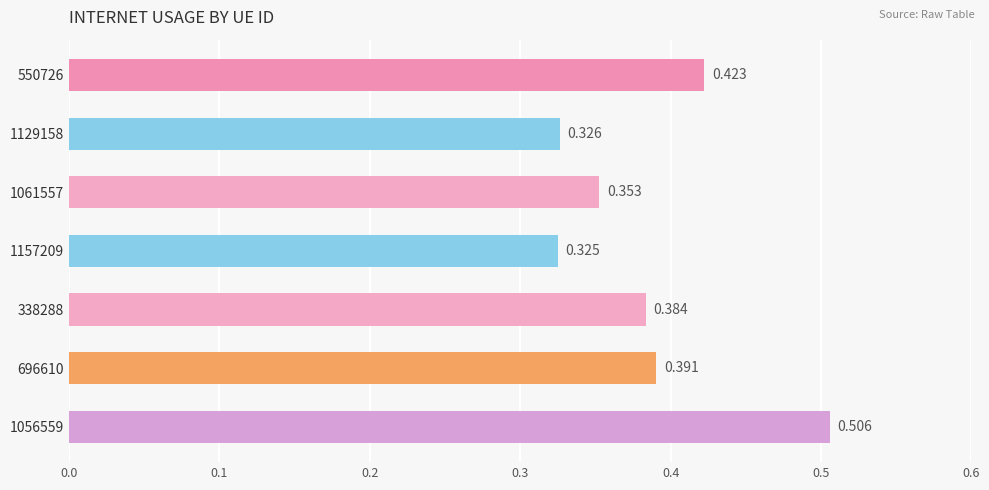

What is the sum of all values?

2.7